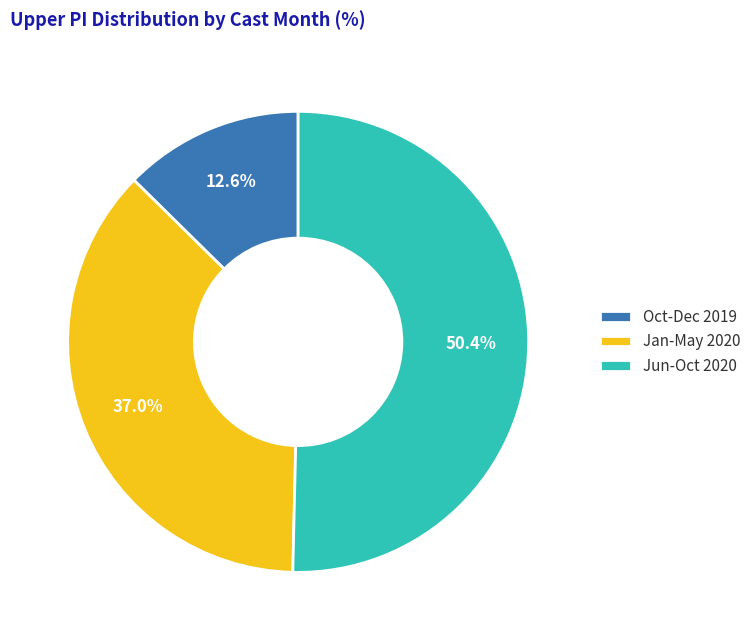

Which category accounts for the majority?

Jun-Oct 2020